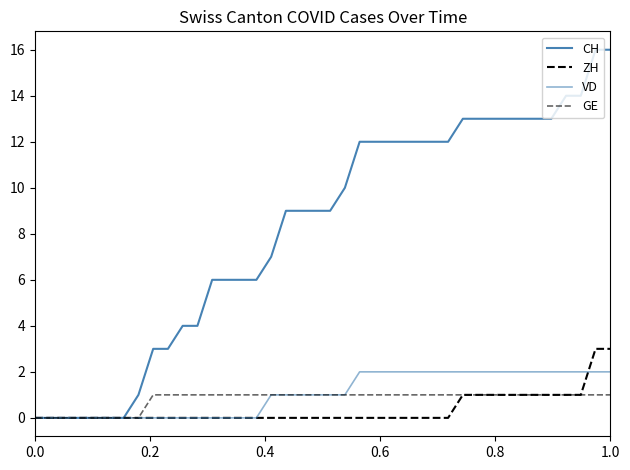

Count the VD values in the range 0 to 2.

40